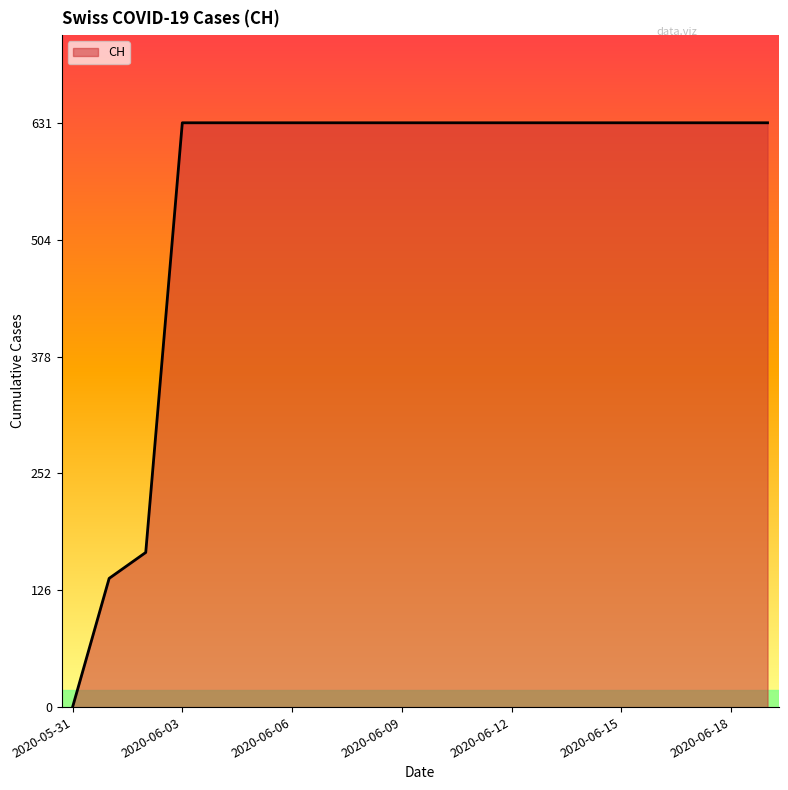

What is the greatest value displayed?

631